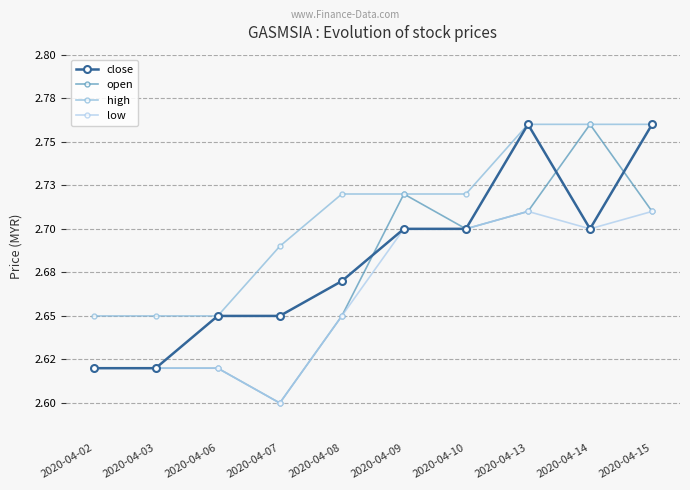

At how many categories does at least one series exceed 2?

10